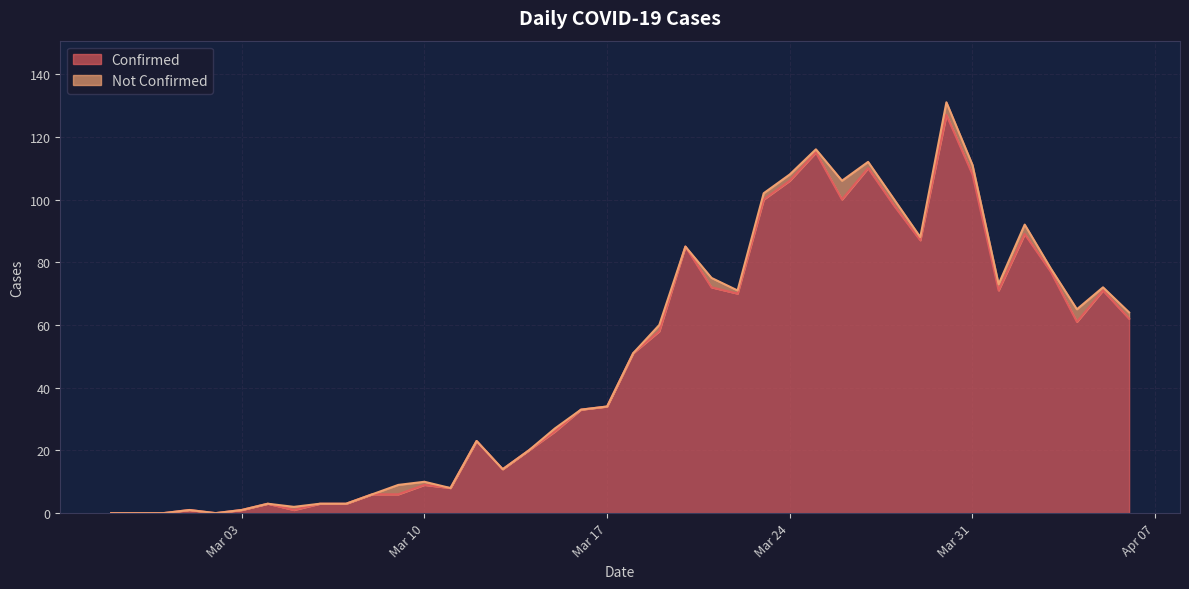

At which category does the chart reach its minimum across all series?

2020-02-27